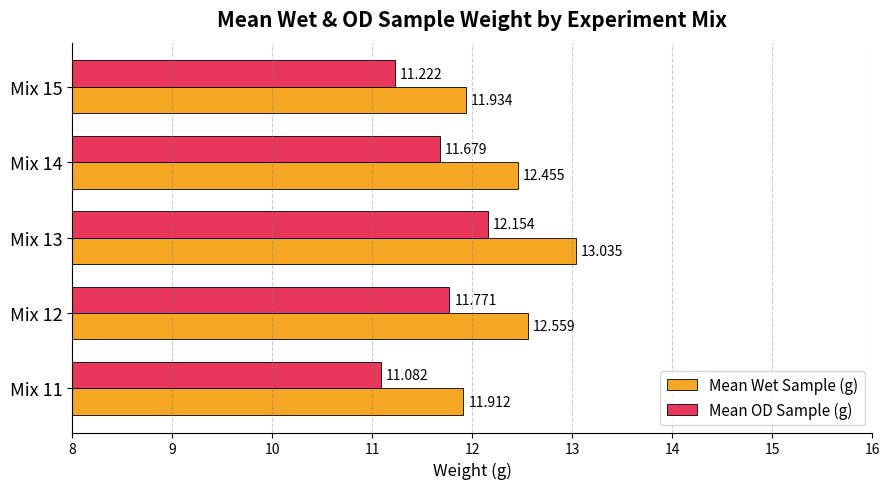

Rank the series by their average value, from lowest to highest.

Mean OD Sample (g), Mean Wet Sample (g)